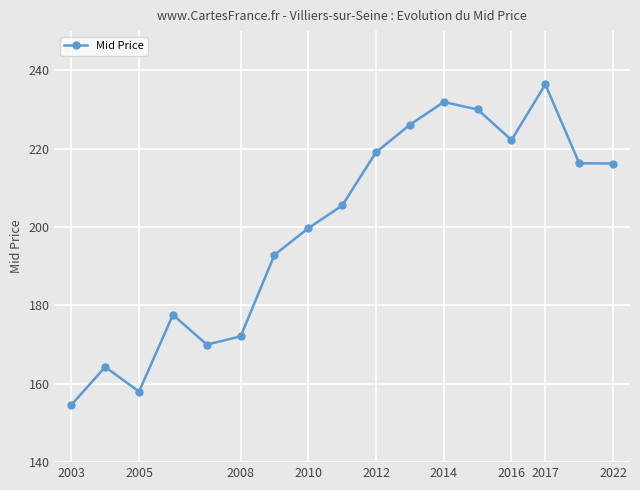

What is the minimum value shown in the chart?

154.6